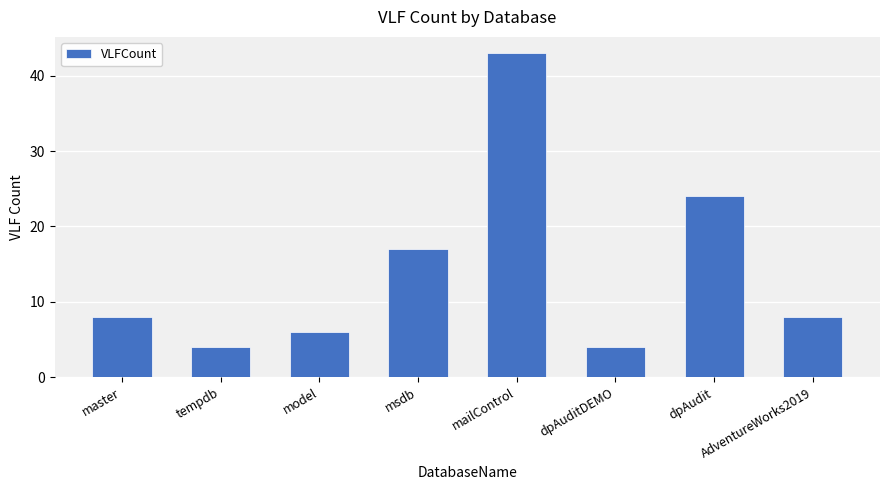

Is it true that the value at dpAuditDEMO is 1?

False